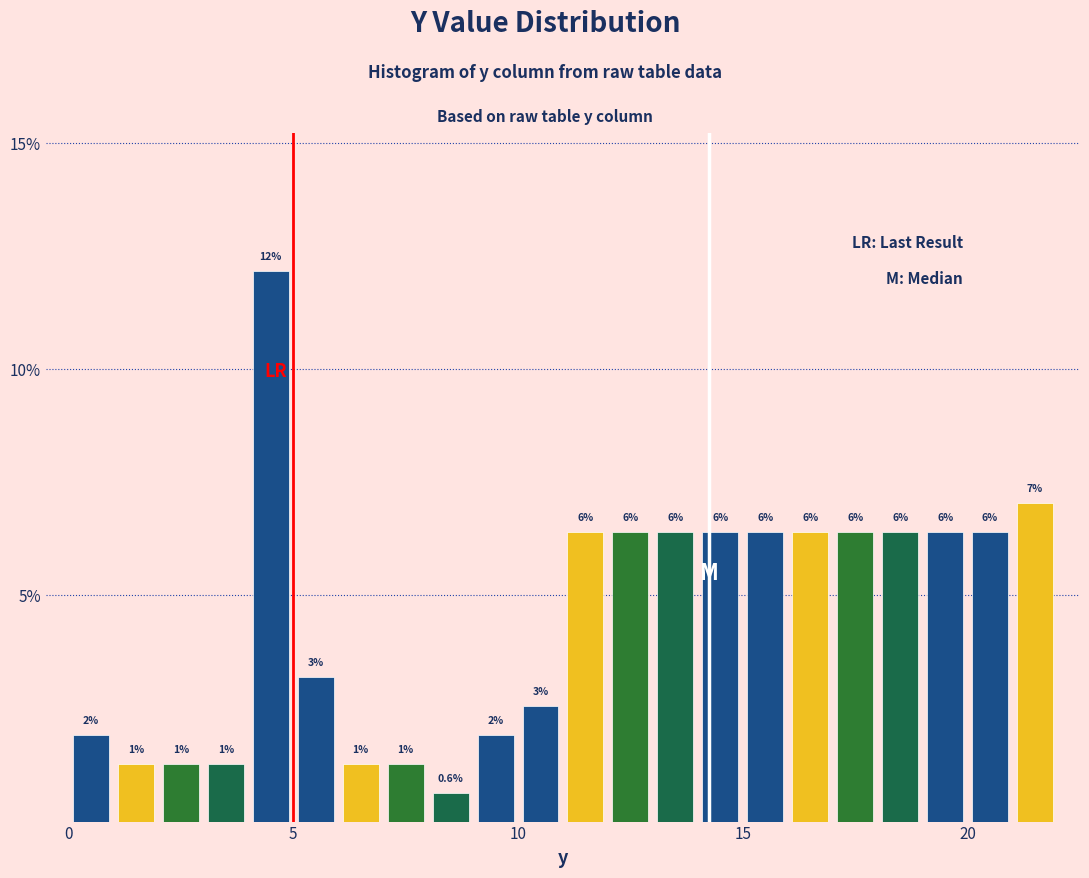

Read against the x-axis, roughly where is the centre of the tallest bar?

4.5